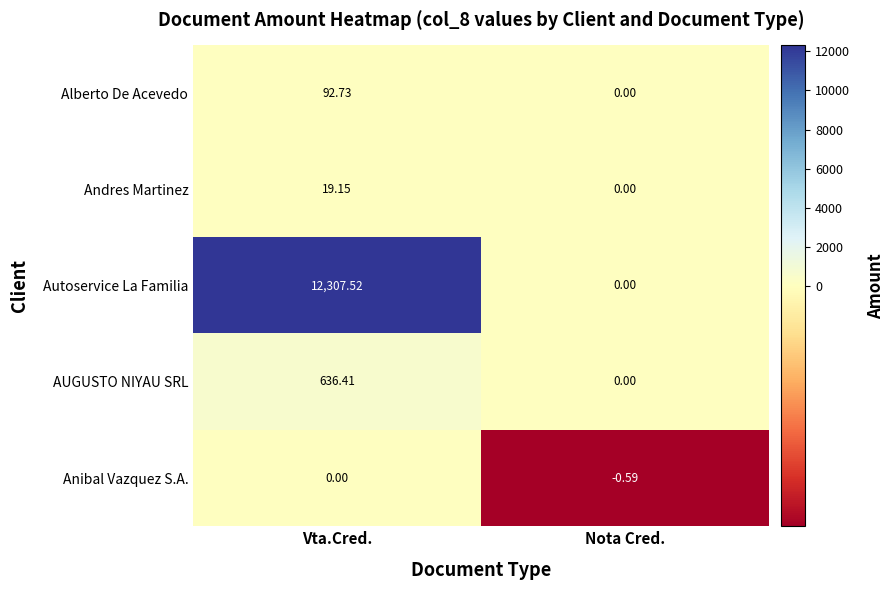

What is the maximum value shown in the chart?

12307.5